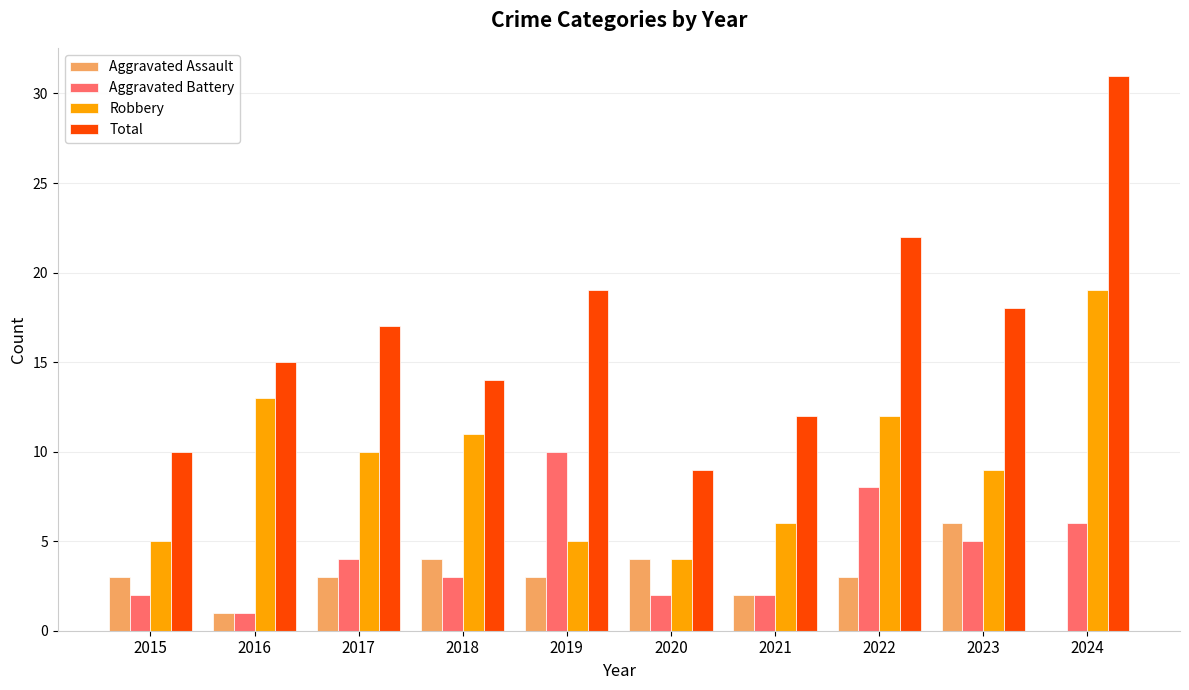

What is the difference between the Robbery values at 2018 and 2023?

2